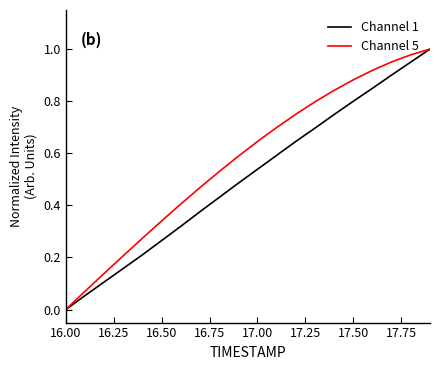

Rank the series by their average value, from lowest to highest.

Channel 1, Channel 5